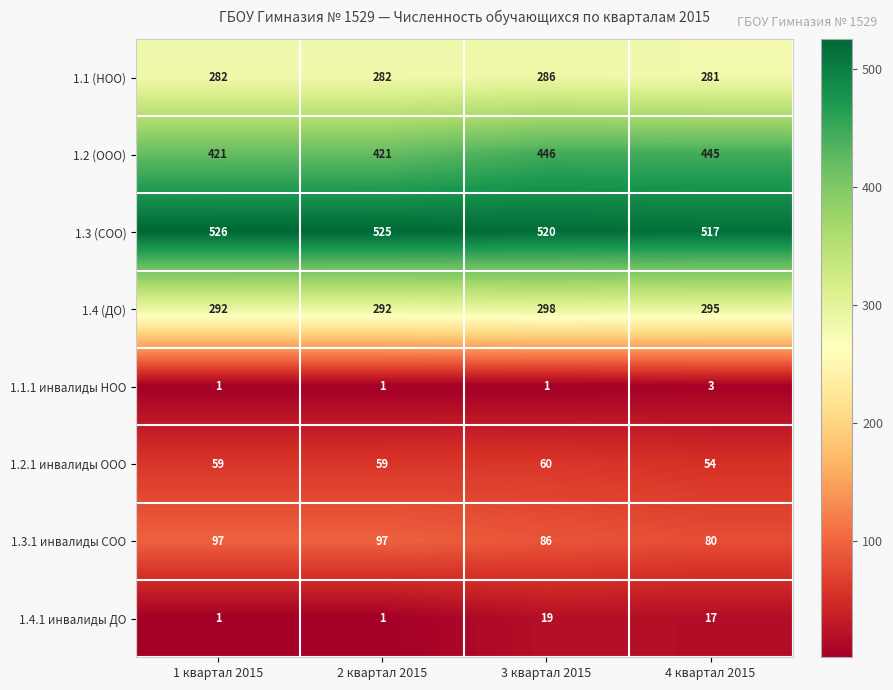

List the series in order of their peak value, lowest first.

1.1.1 инвалиды НОО, 1.4.1 инвалиды ДО, 1.2.1 инвалиды ООО, 1.3.1 инвалиды СОО, 1.1 (НОО), 1.4 (ДО), 1.2 (ООО), 1.3 (СОО)